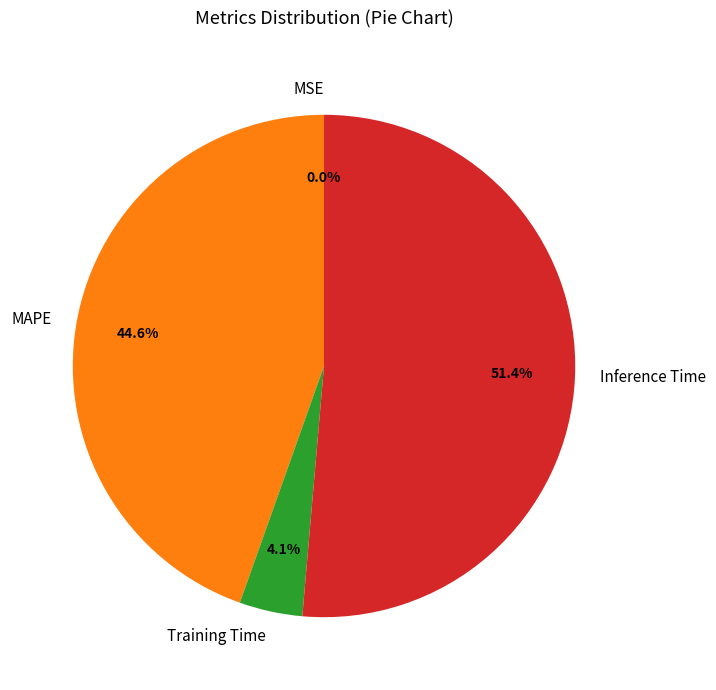

How much of the chart is everything except MAPE?

55.4%